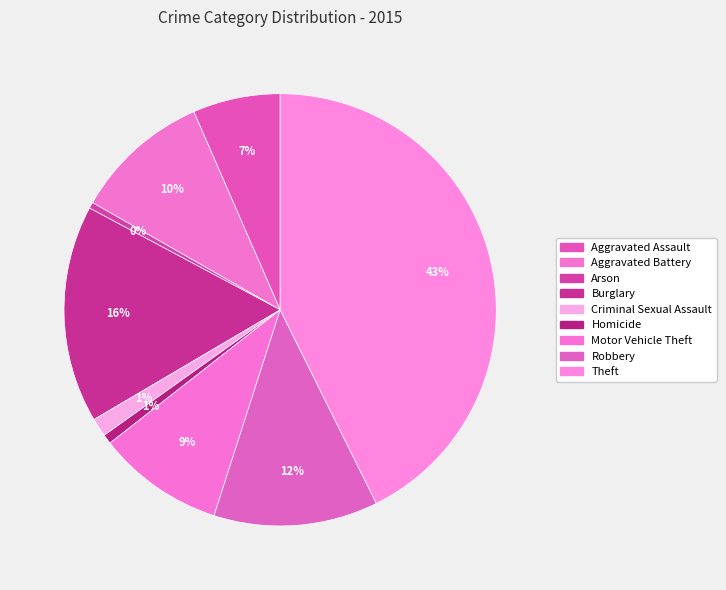

How many slices are in this pie chart?

9